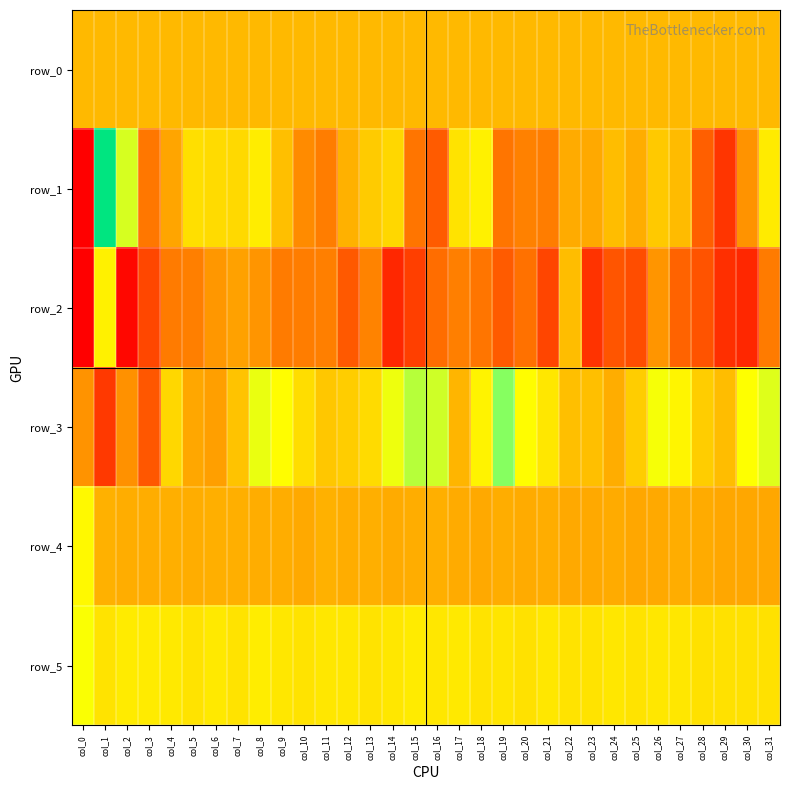

Between col_23 and col_5, which is larger?

col_23